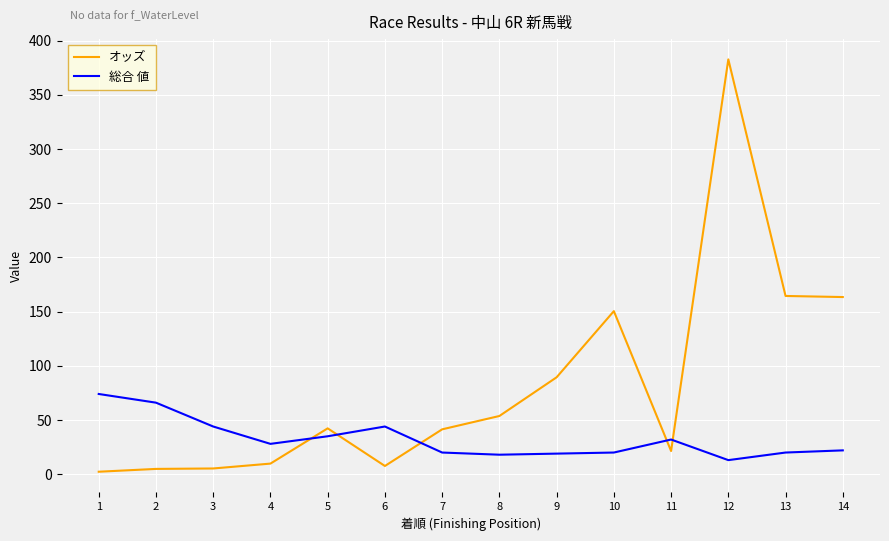

What is the difference between the maximum and minimum values in the 総合 値 series?

61.0